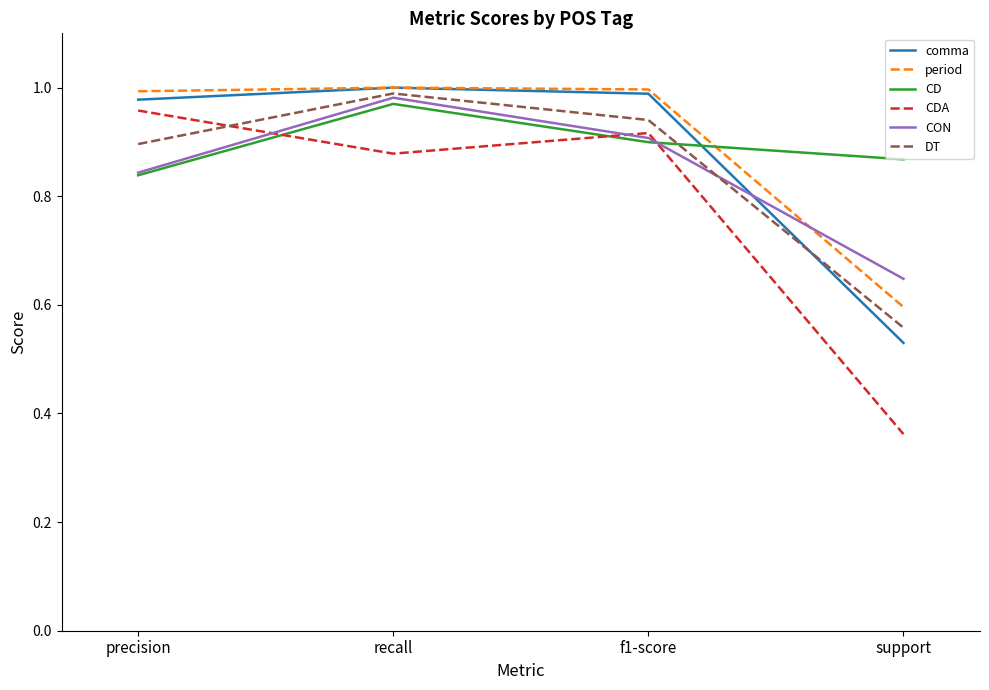

Which category has the lowest value in the comma series?

support